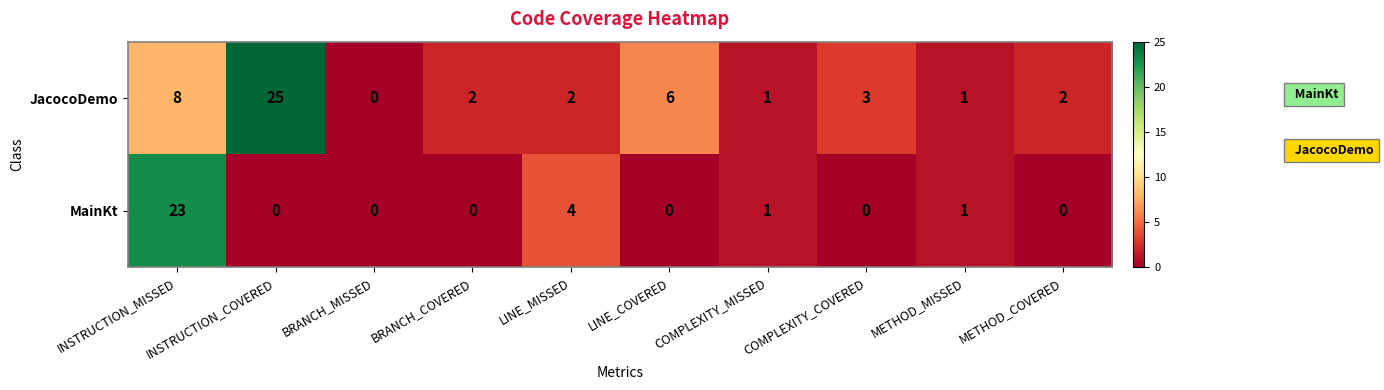

Is it true that JacocoDemo equals 25 at INSTRUCTION_COVERED?

True